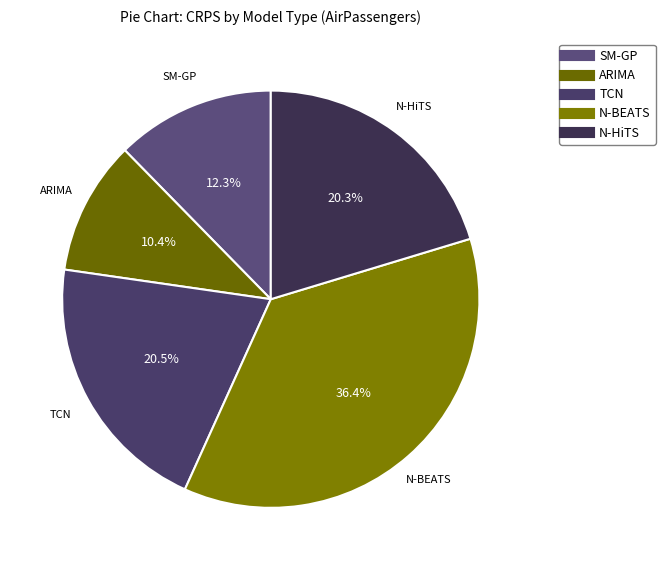

What percentage is the N-BEATS slice, to the nearest percent?

36%